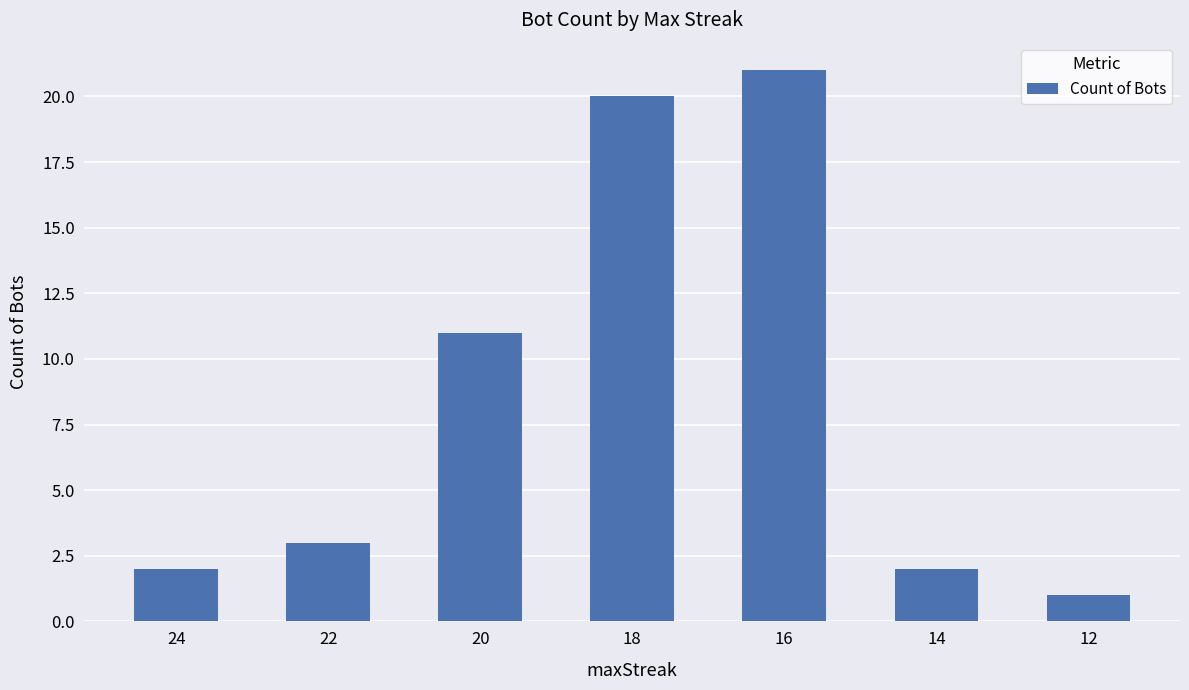

How many series are shown in this chart?

1